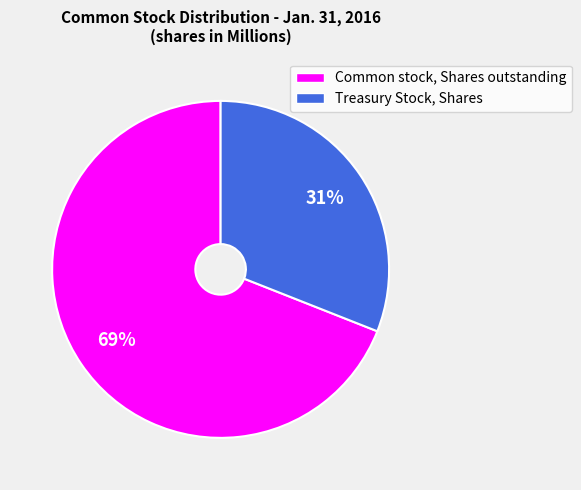

Which slice is the smallest?

Treasury Stock, Shares